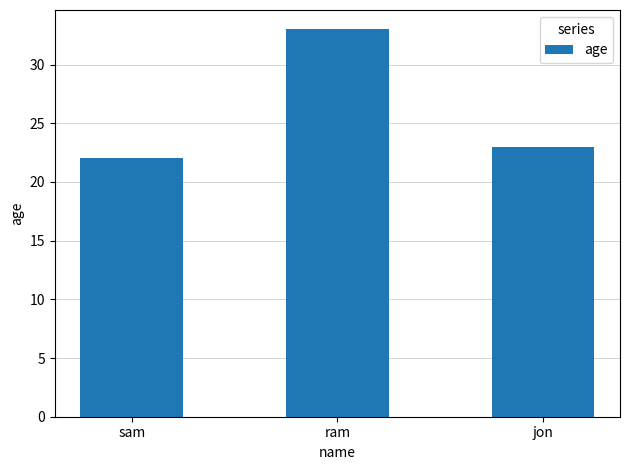

Where does the data first go above 23?

ram